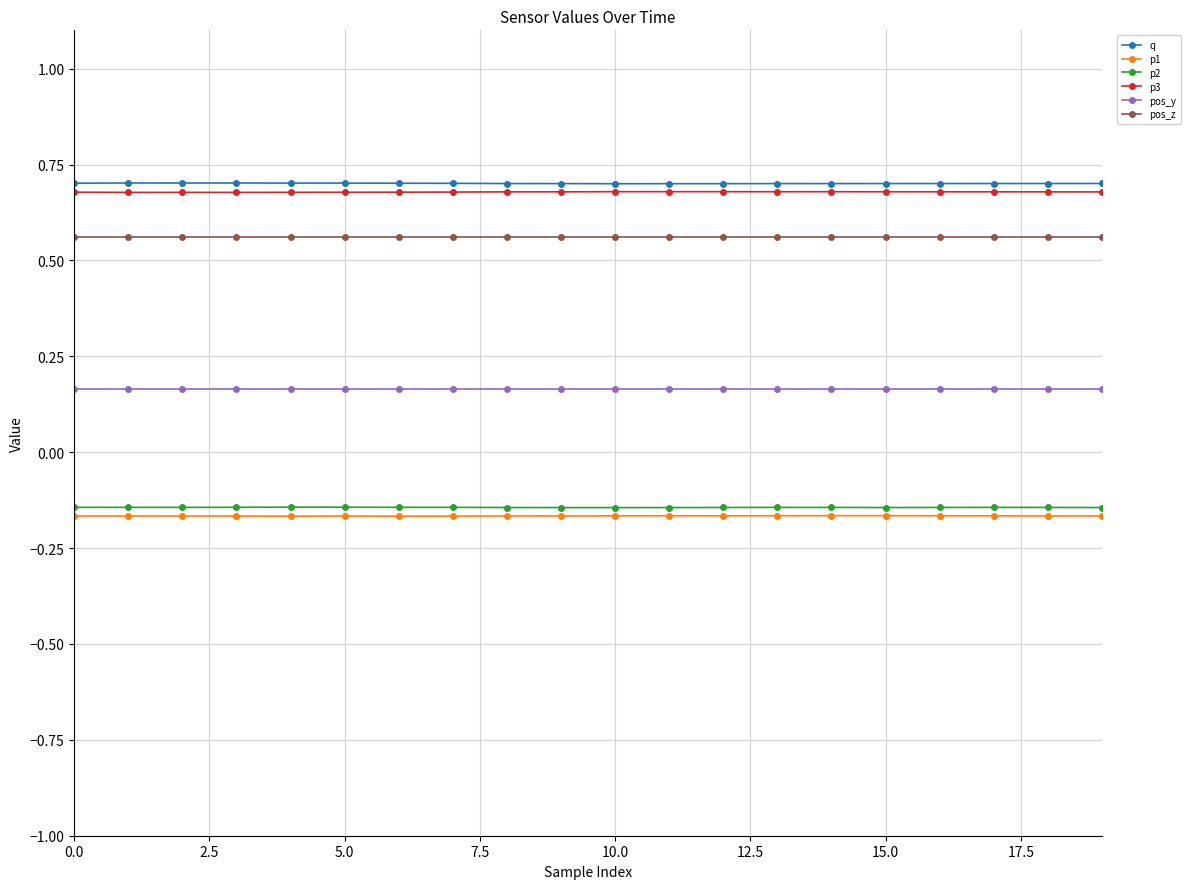

At how many categories does at least one series exceed 0?

20